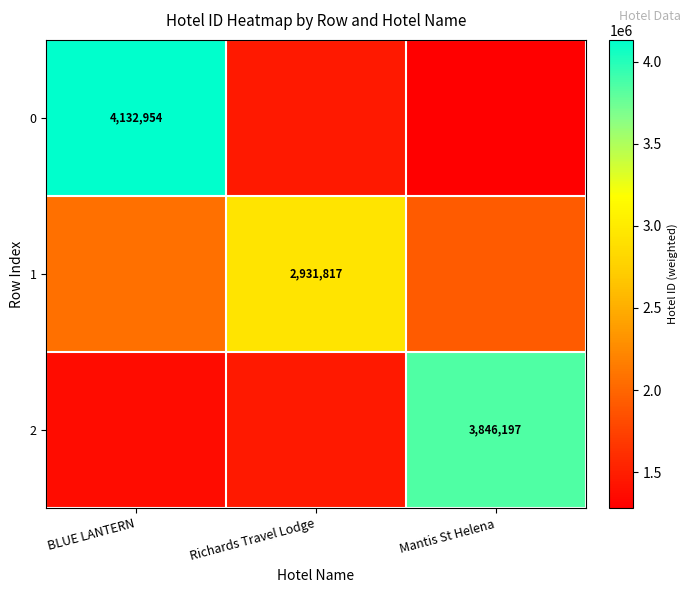

At which label does 2 first exceed 1465908?

Richards Travel Lodge